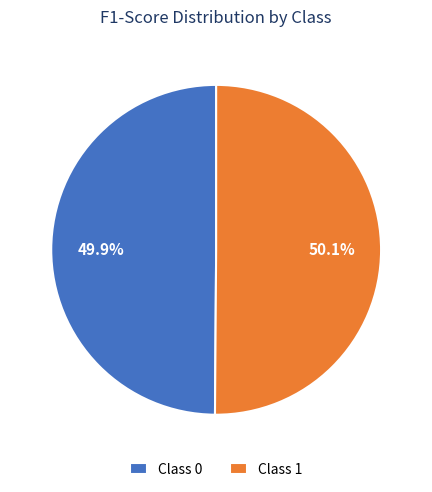

Is there a majority slice in this chart?

Yes